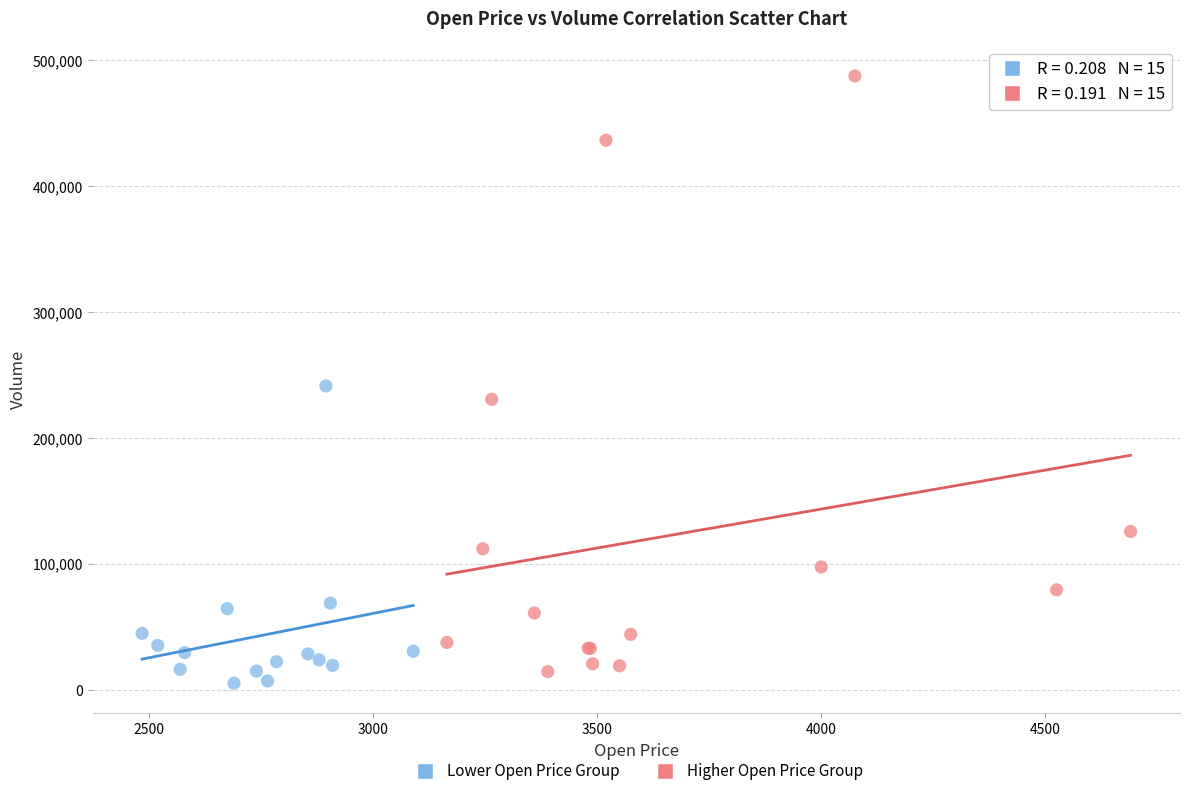

What are all the series names shown in the legend?

Lower Open Price Group, Higher Open Price Group